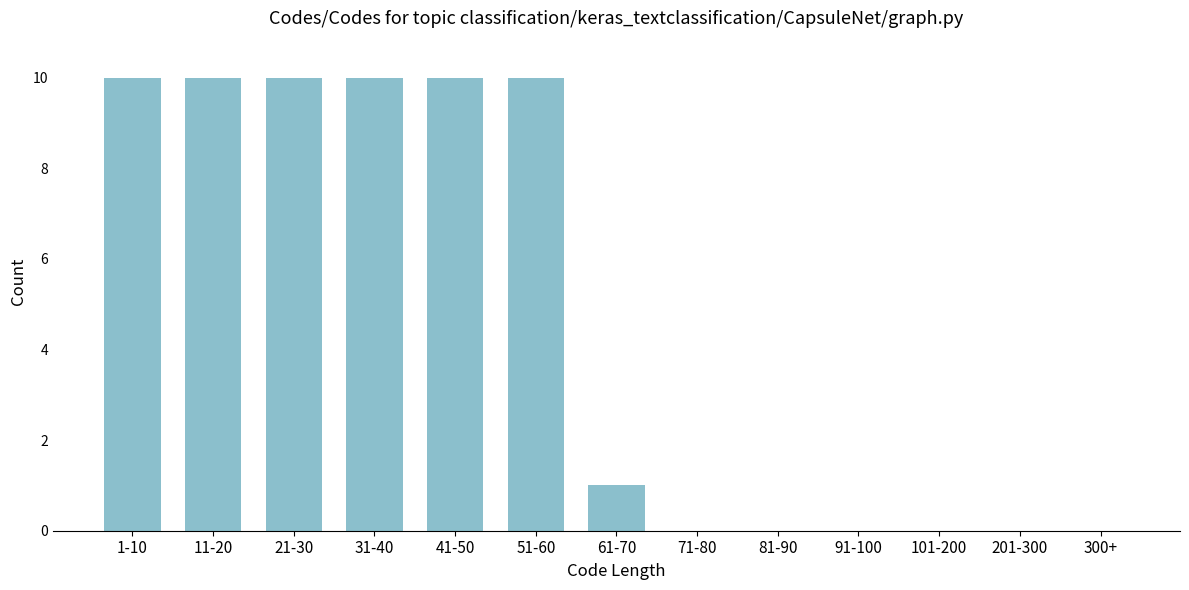

Reading left to right, extract all data points from this chart.

1-10=10	11-20=10	21-30=10	31-40=10	41-50=10	51-60=10	61-70=1	71-80=0	81-90=0	91-100=0	101-200=0	201-300=0	300+=0